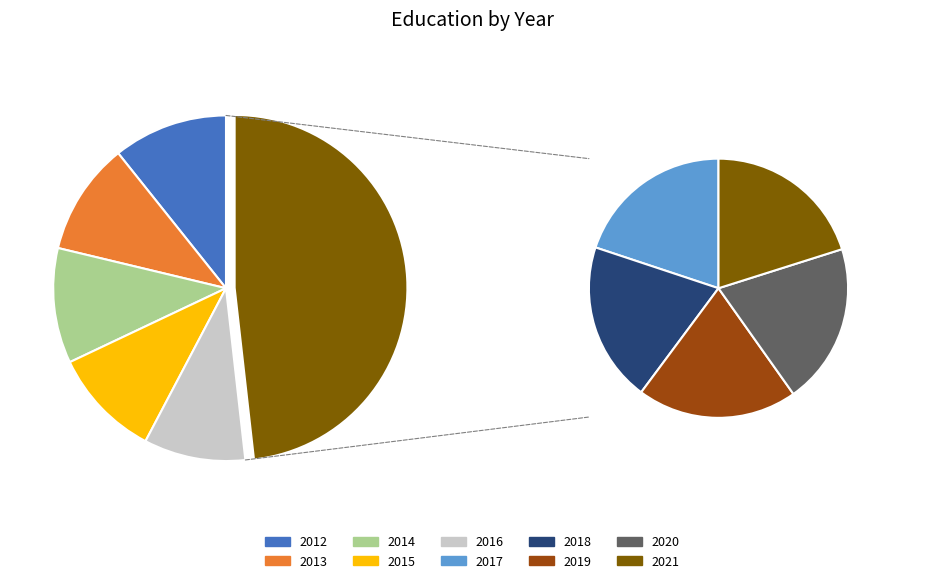

How many segments does this pie chart have?

10